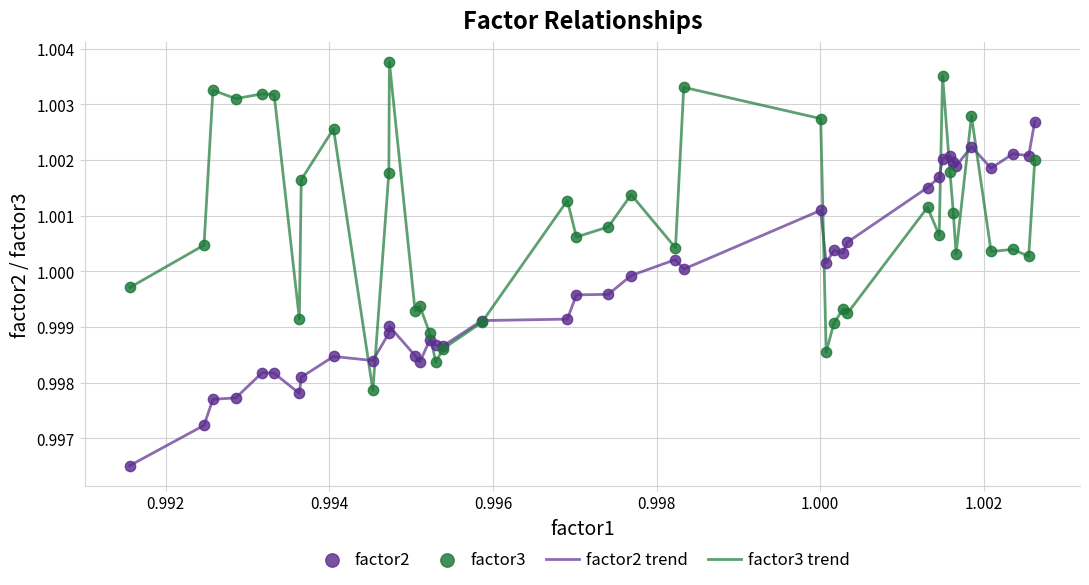

Which series has the largest total across all categories?

factor3 trend